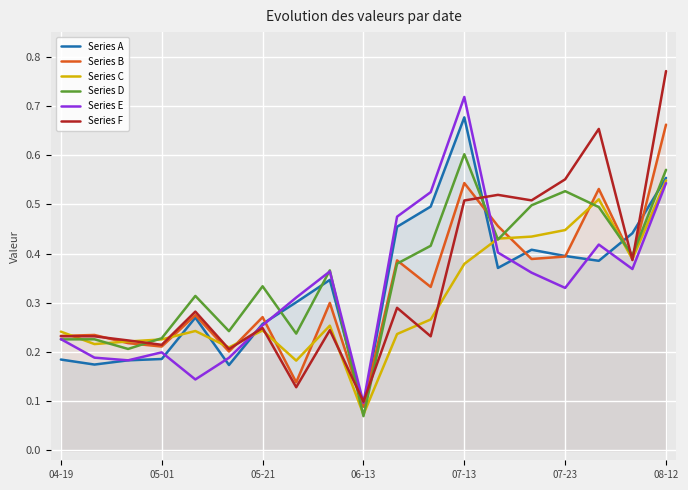

True or false: Series D has a value of 0.0 at 06-13.

False